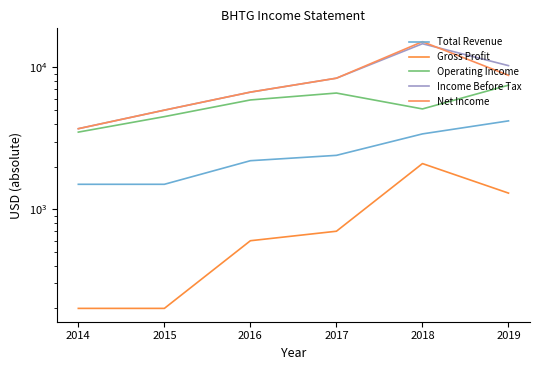

Does the chart have visible grid lines?

No